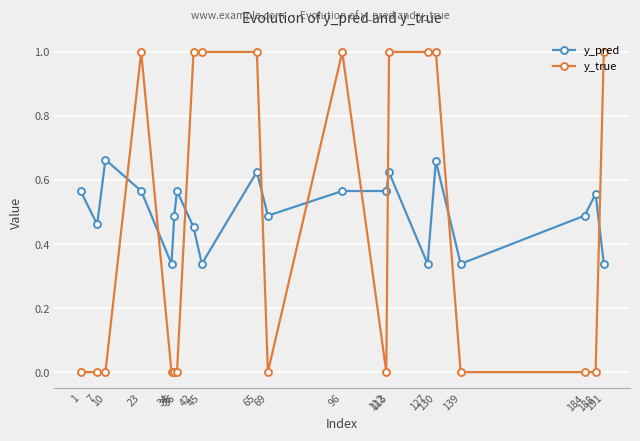

Which series has the largest total across all categories?

y_pred